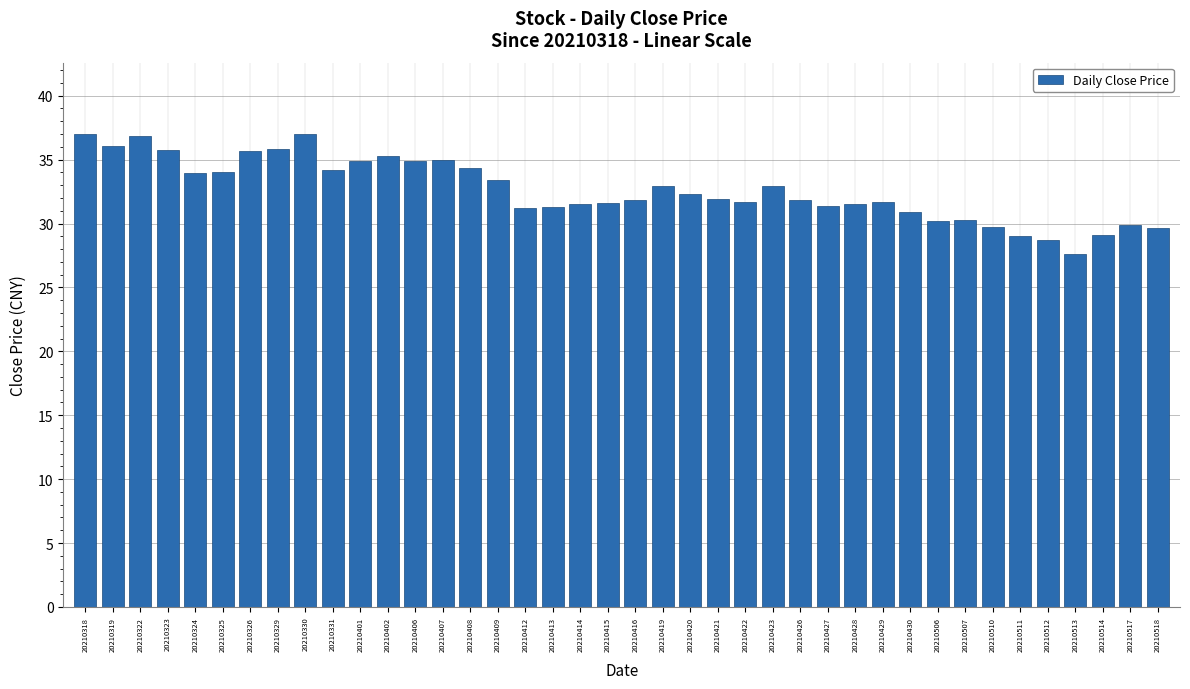

What is the difference between the maximum and minimum values?

9.4